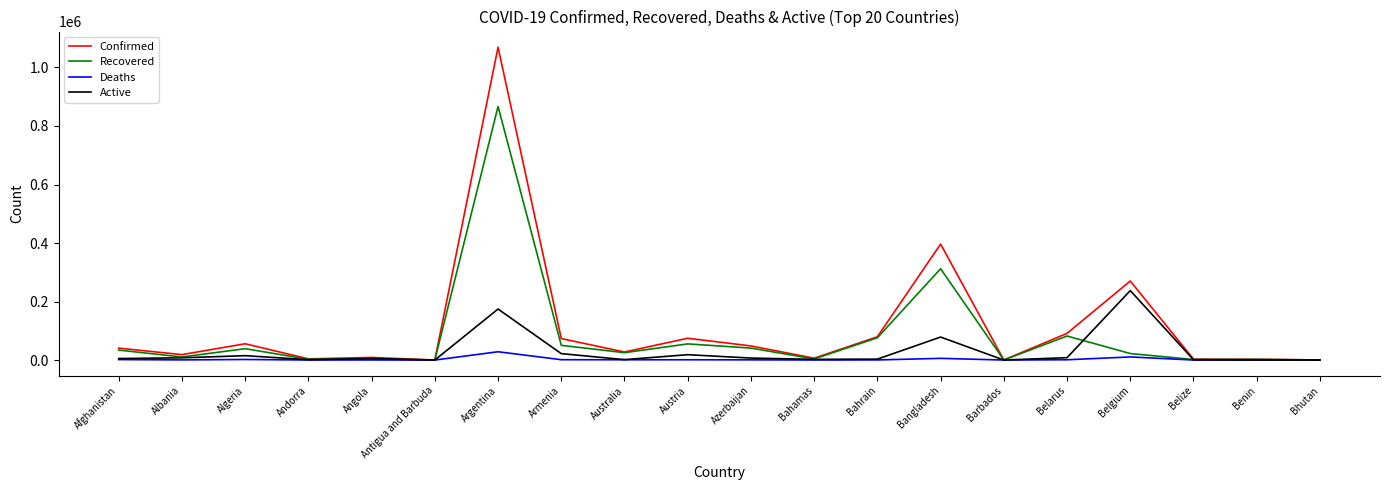

What are all the series names shown in the legend?

Confirmed, Recovered, Deaths, Active